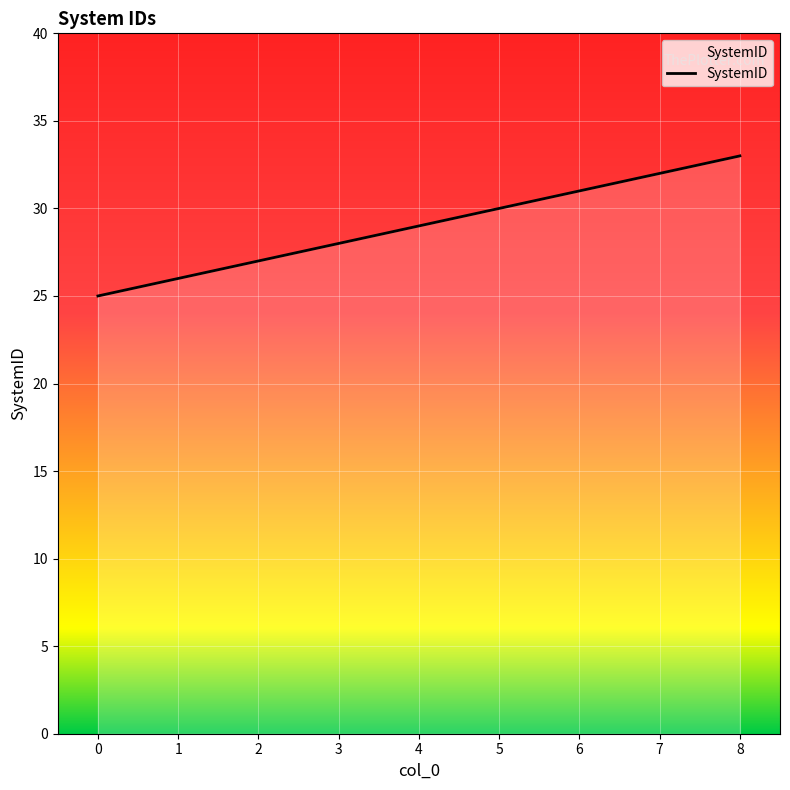

What is the difference between the maximum and second lowest values?

7